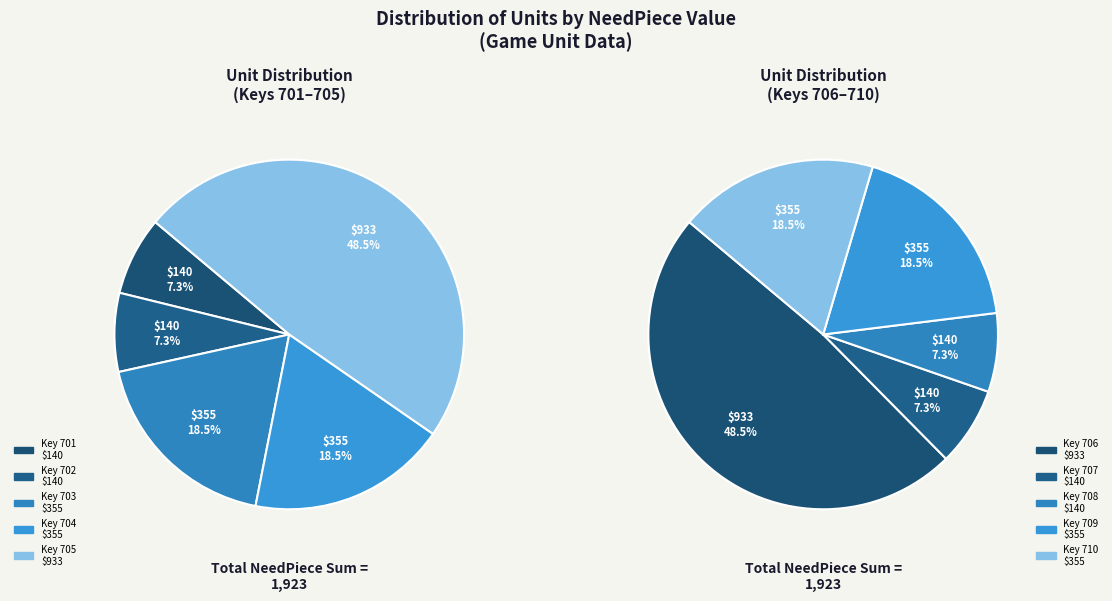

Do 708 and 704 together represent more than half of the pie?

No